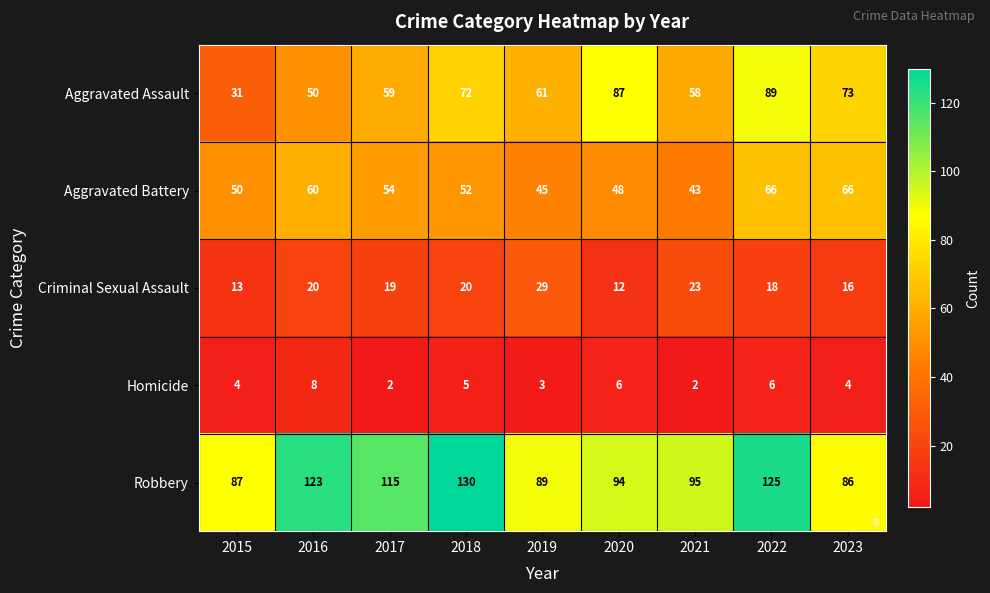

What is the total value across all series at 2017?

249